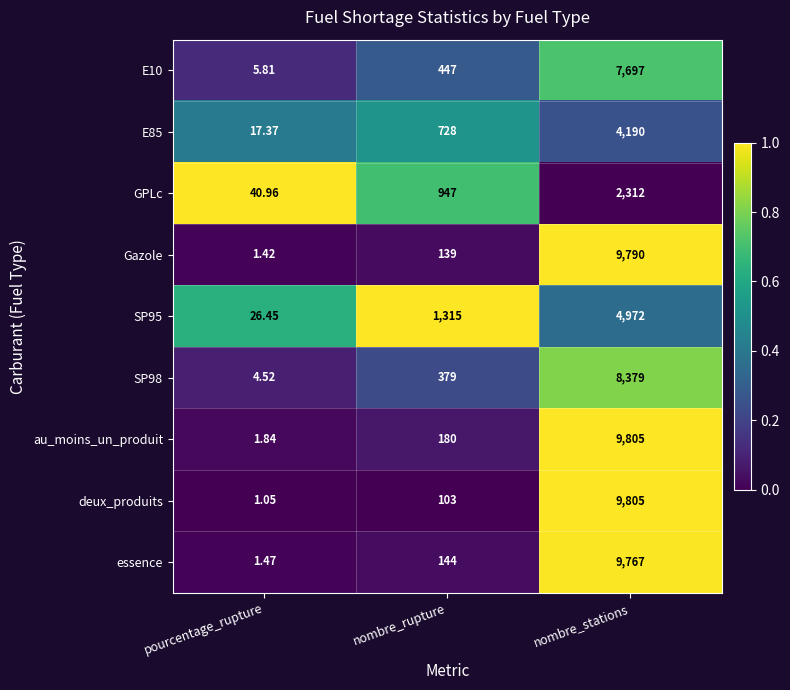

How many distinct data groups are displayed?

9